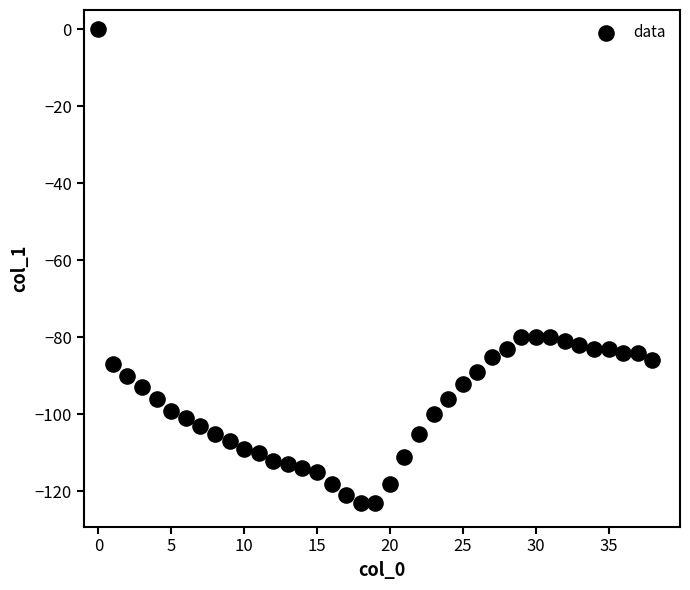

What is the range of Y values (max minus min)?

123